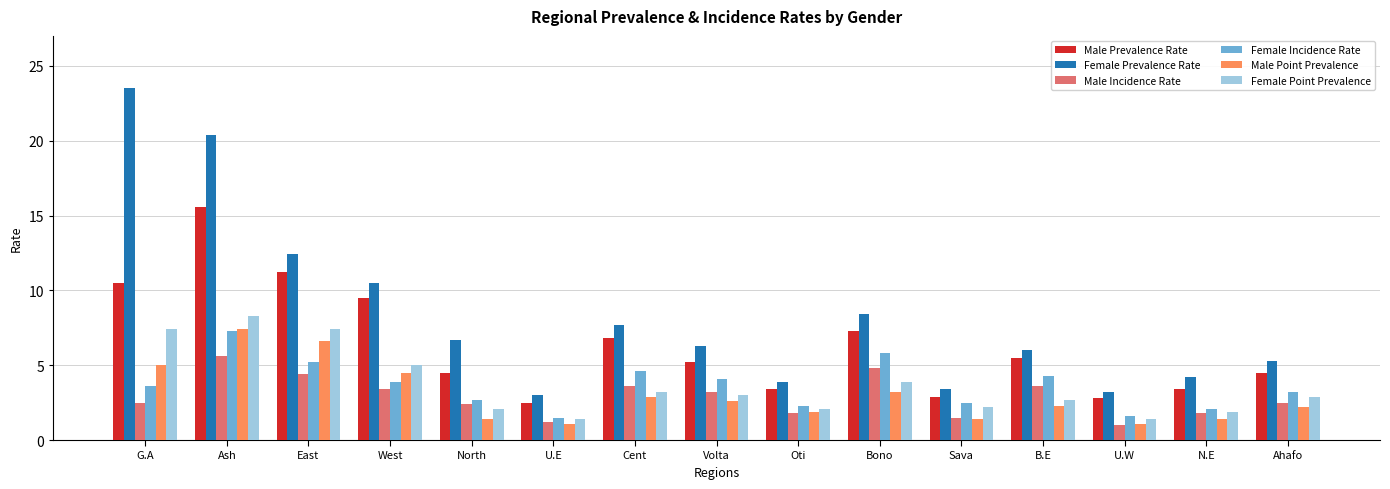

The value of Male Incidence Rate at East is 6.9. True or false?

False